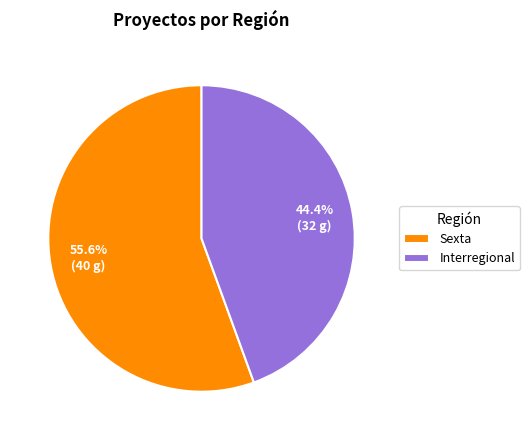

Does any single category account for the majority?

Yes